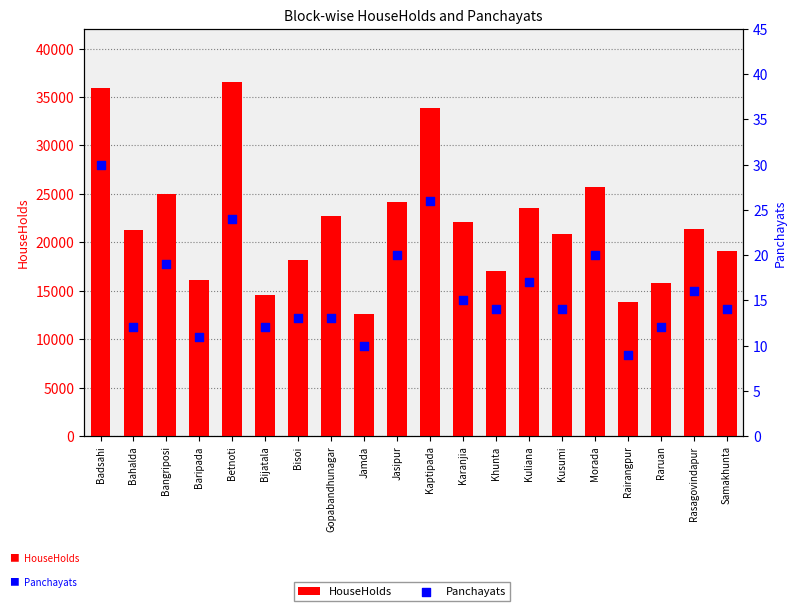

Which series contains the highest Y value?

HouseHolds